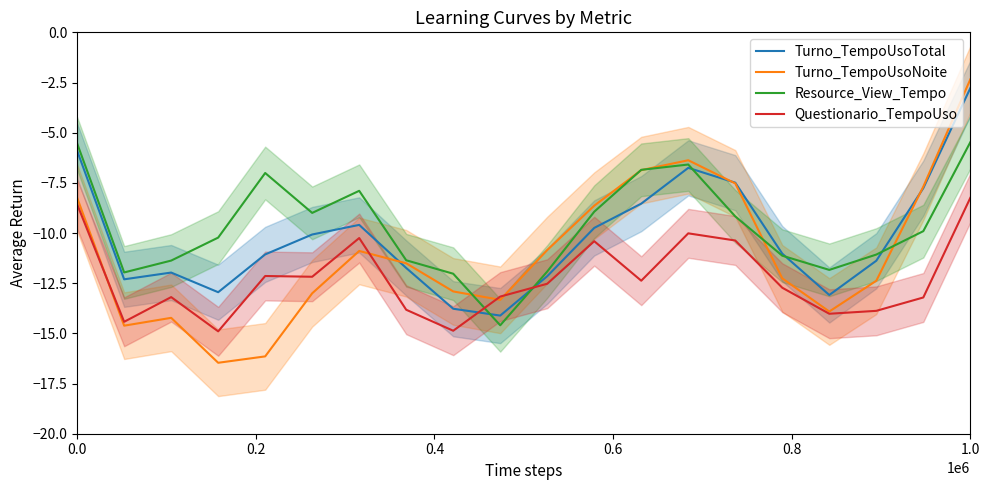

After their last crossing, which series has the higher values: Questionario_TempoUso or Resource_View_Tempo?

Resource_View_Tempo